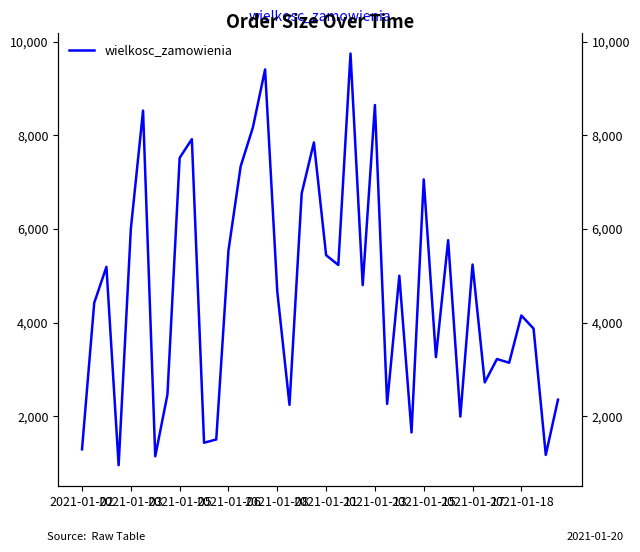

What is the difference between the values at 32 and 31?

3250